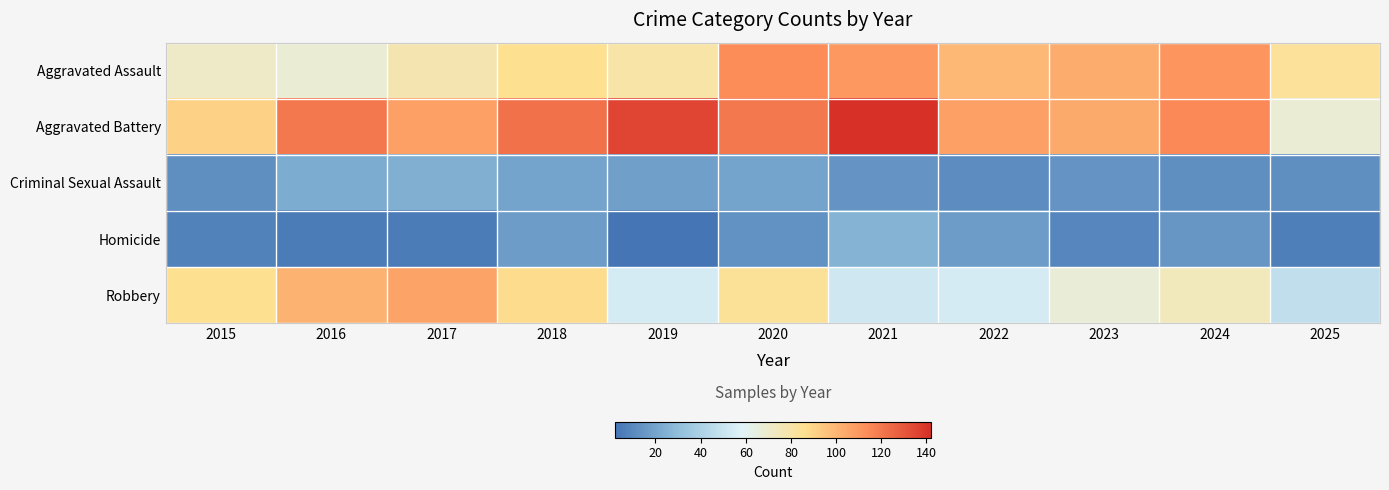

At 2021, list the series in order from largest to smallest.

Aggravated Battery, Aggravated Assault, Robbery, Homicide, Criminal Sexual Assault